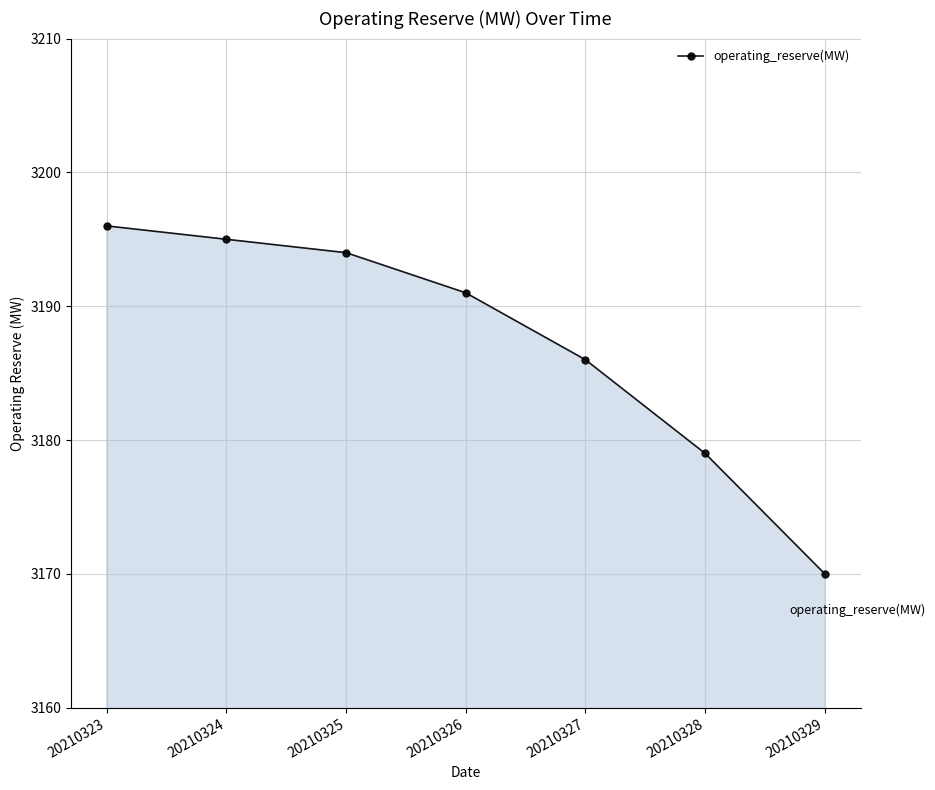

Which category has the highest value across all series?

20210323